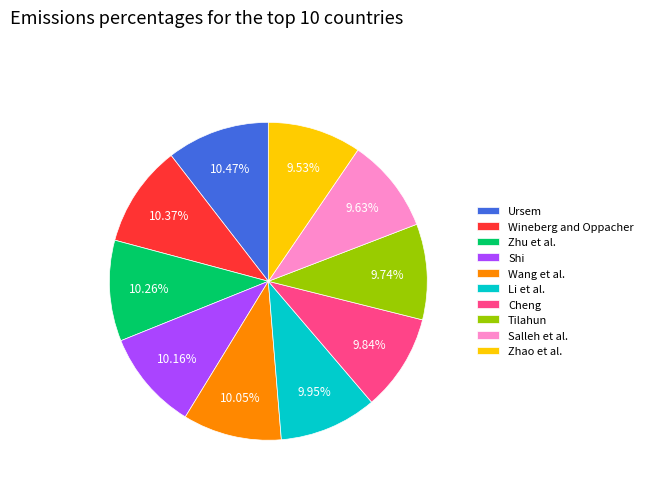

To the nearest percent, what is the difference between the Zhao et al. and Zhu et al. slice percentages?

1%